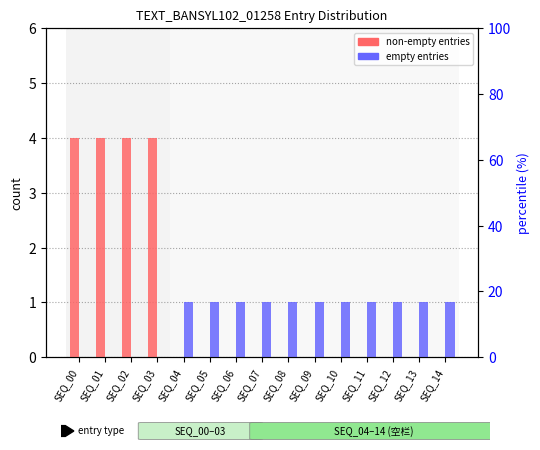

Where is empty entries nearest to the value 0?

SEQ_00